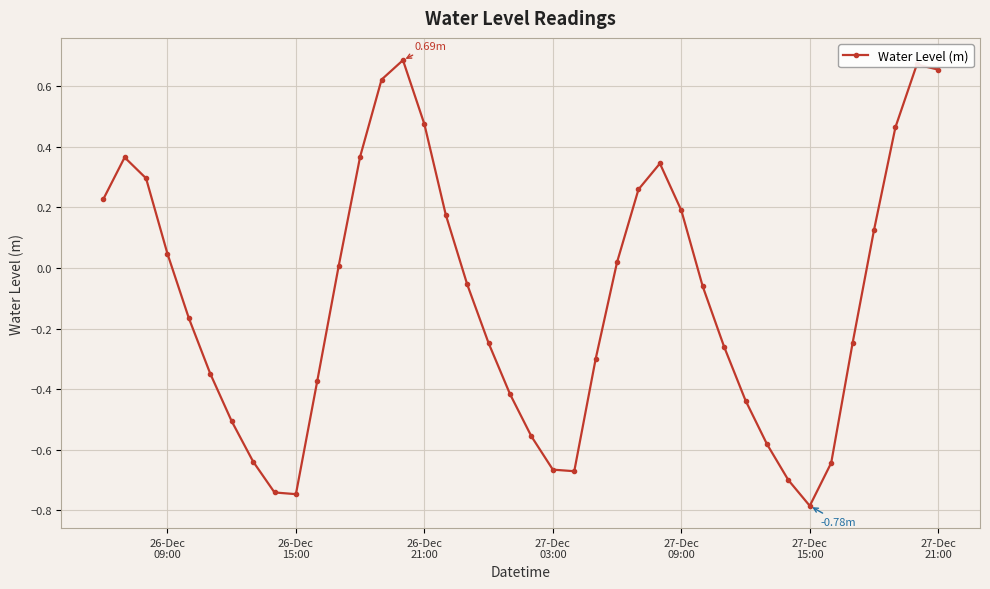

True or false: the data has more than 2 interior local peaks.

True